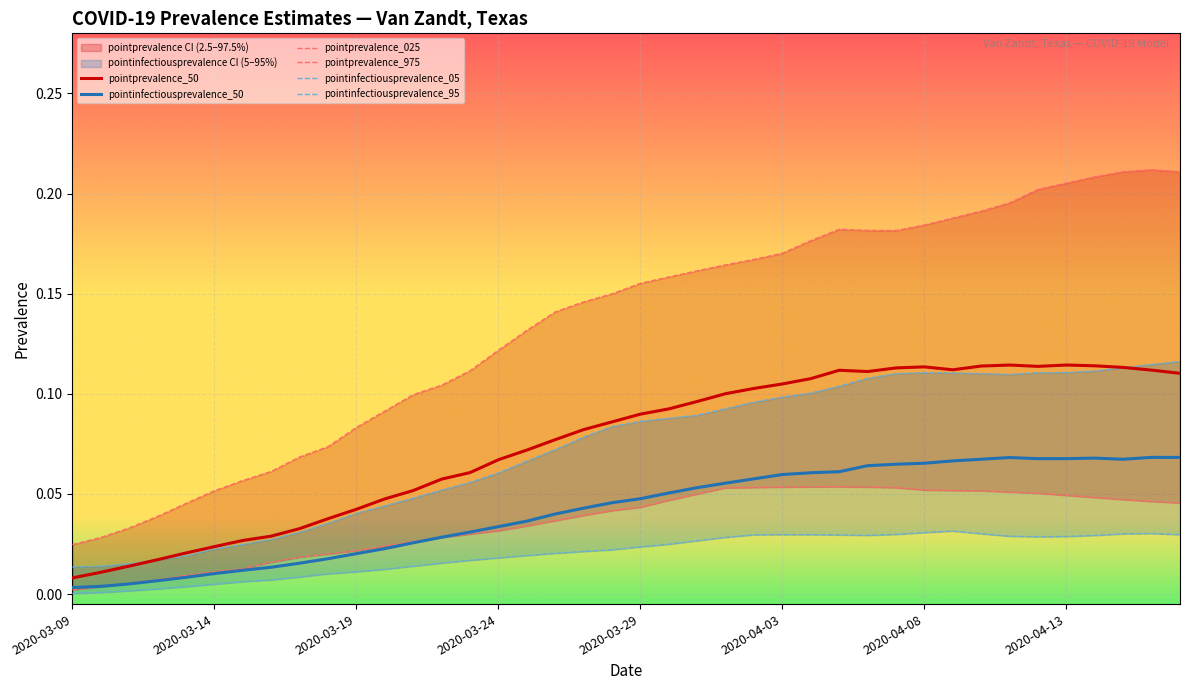

What is the value of the pointprevalence_50 point at the 34th from the left?

0.1